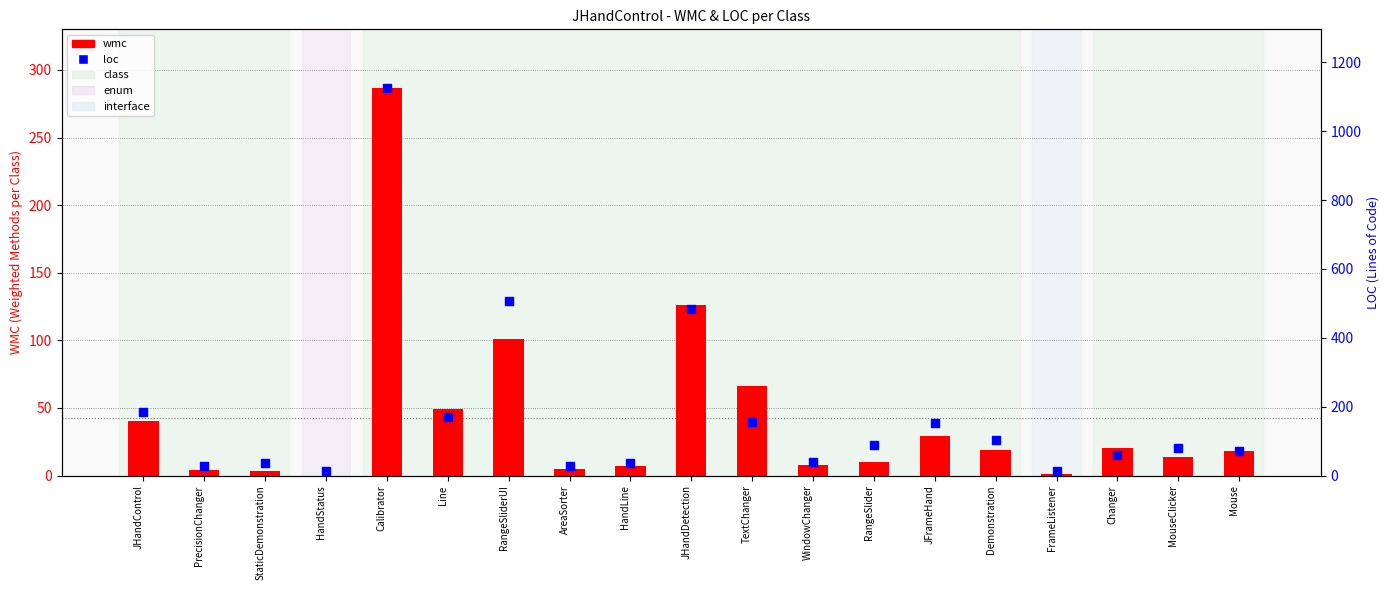

Which series reaches the maximum Y coordinate?

loc